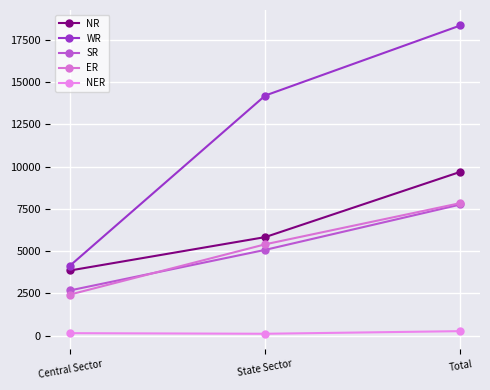

At which label is NR closest to 6772?

State Sector